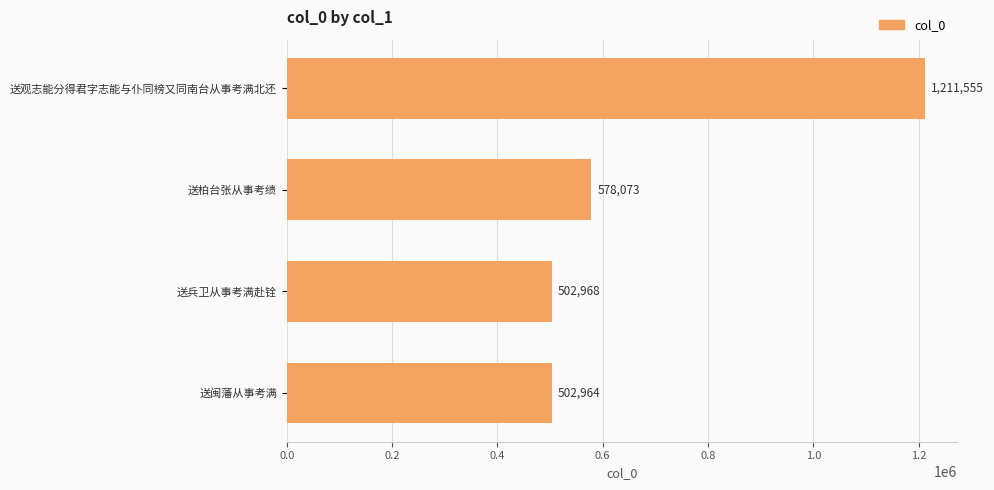

Which has a higher value, 送观志能分得君字志能与仆同榜又同南台从事考满北还 or 送兵卫从事考满赴铨?

送观志能分得君字志能与仆同榜又同南台从事考满北还